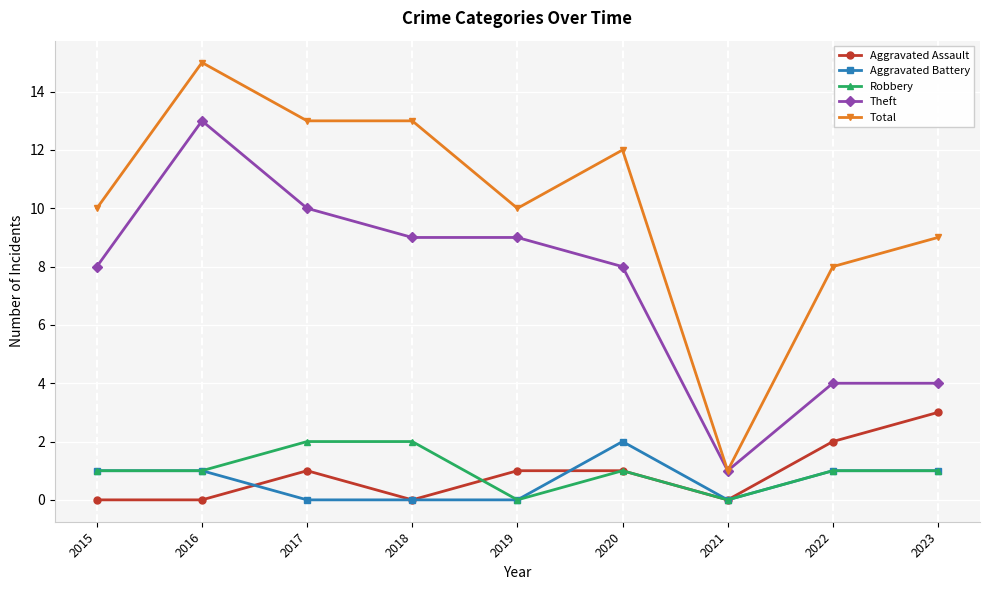

Where is the first local maximum for Total?

2016